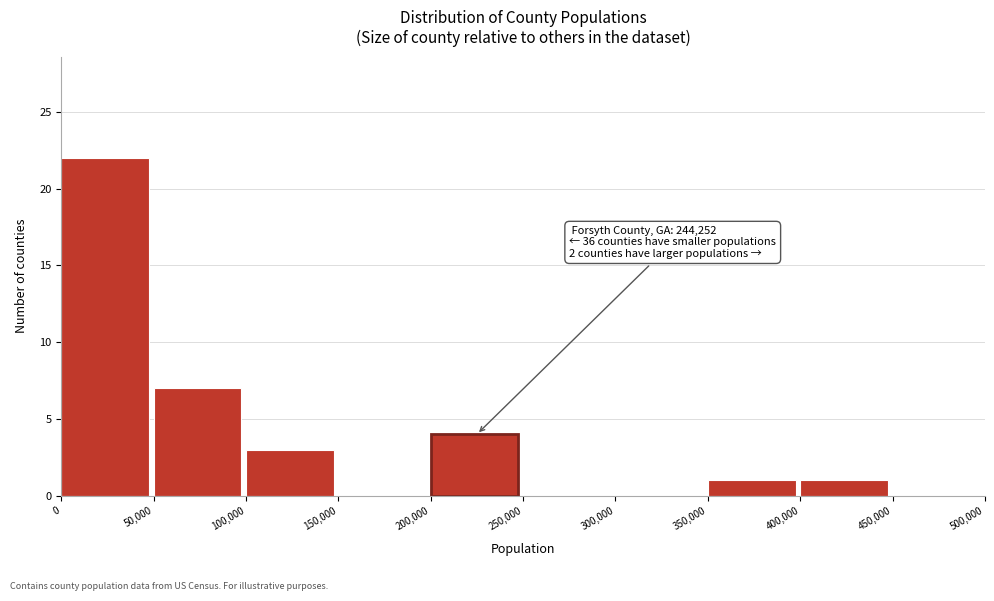

Over which range of the x-axis is the bar tallest?

0 to 50,000